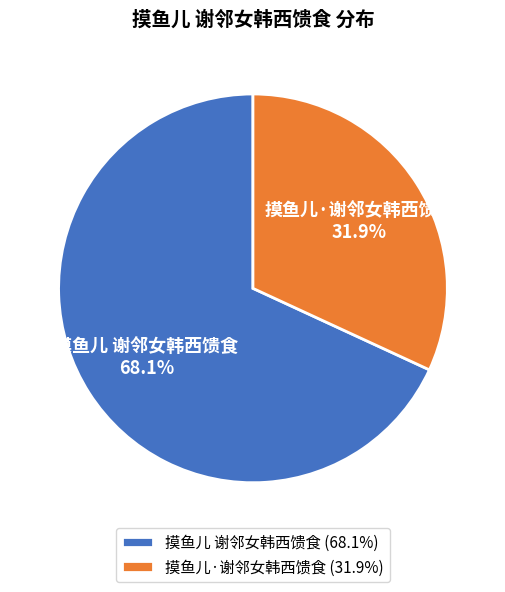

How many slices are in this pie chart?

2